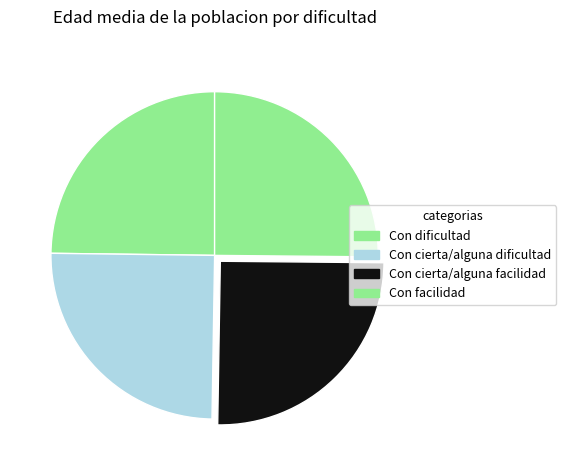

How many slices are in this pie chart?

4